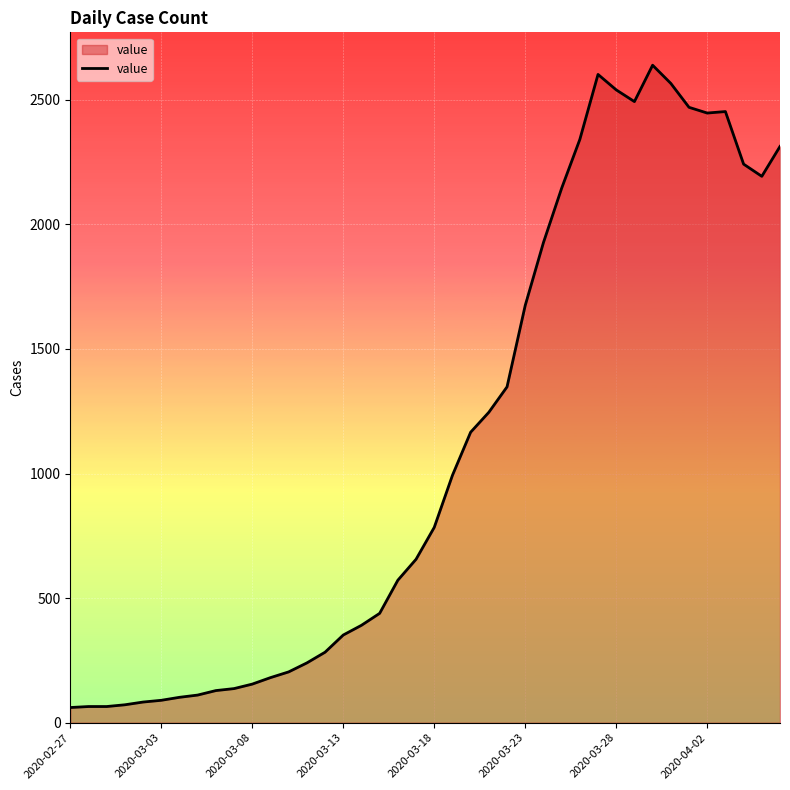

What is the smallest value displayed?

61